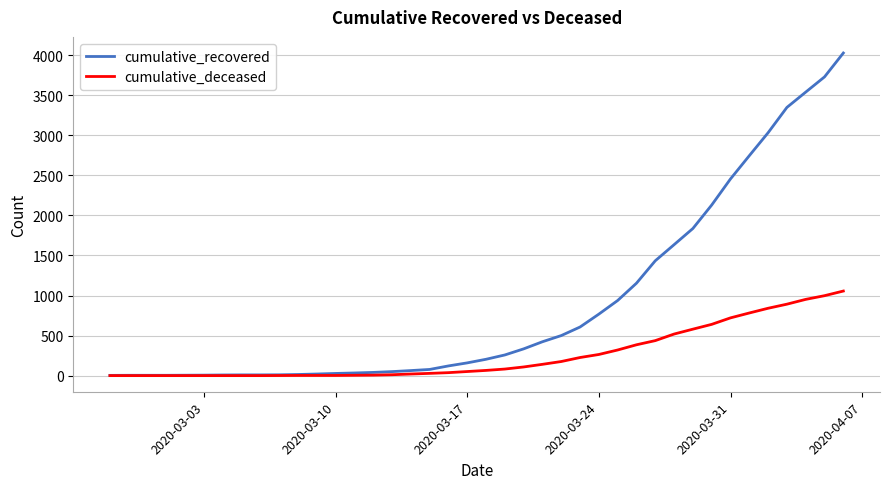

Which series has the widest spread of values?

cumulative_recovered